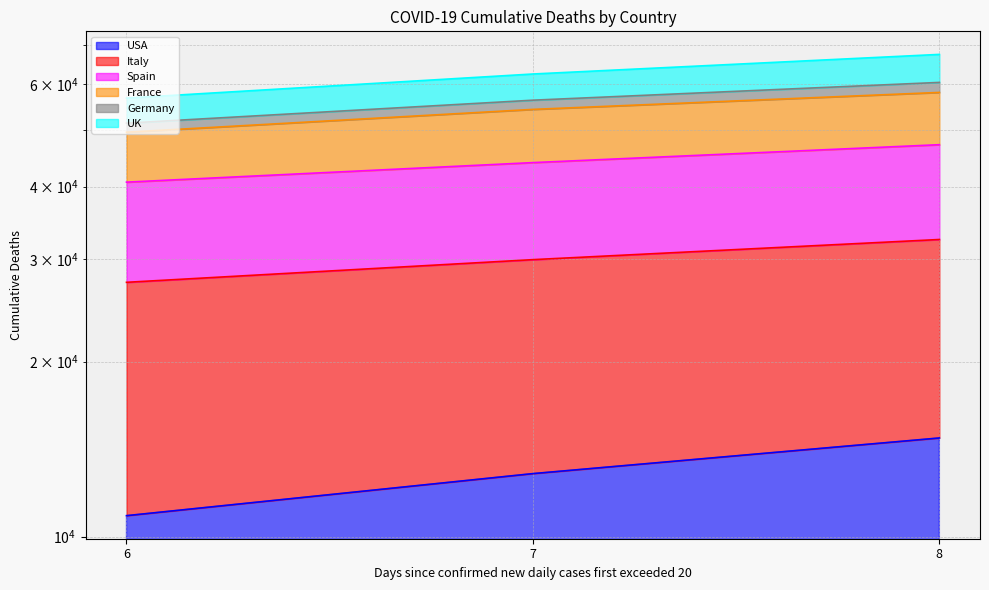

Is it true that USA equals 12841 at 7?

True